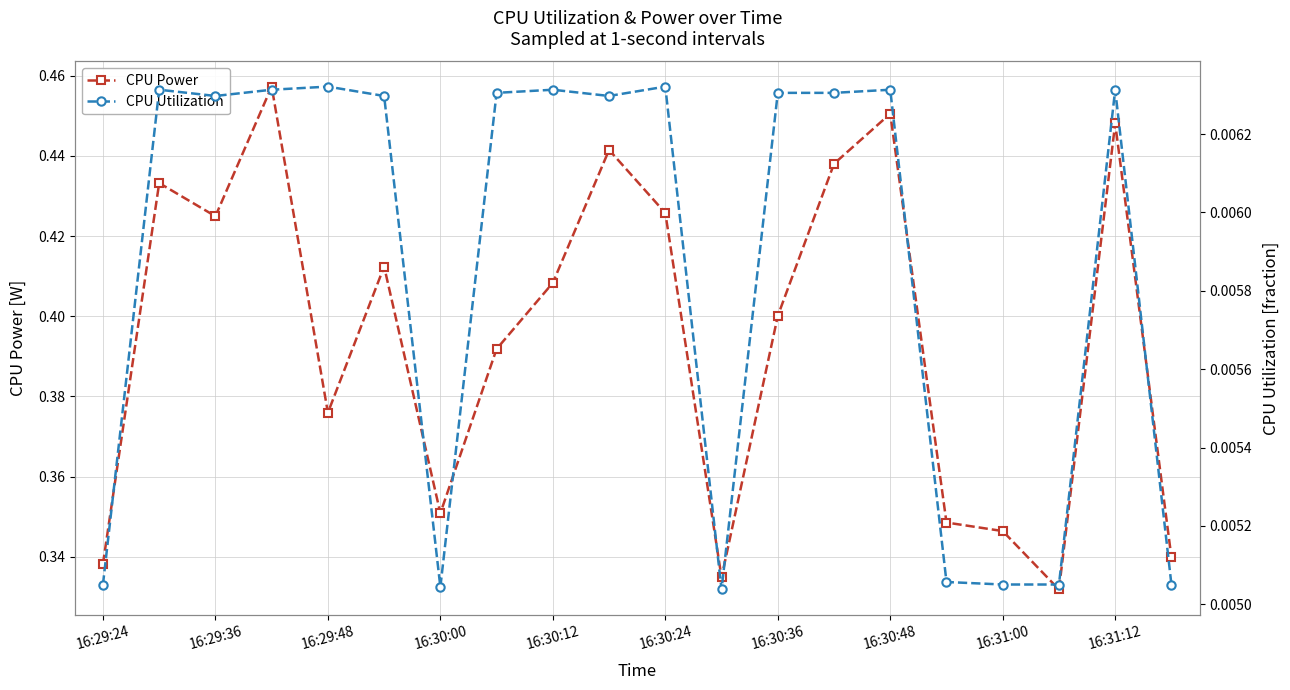

Count the CPU Power values in the range 0 to 1.

20